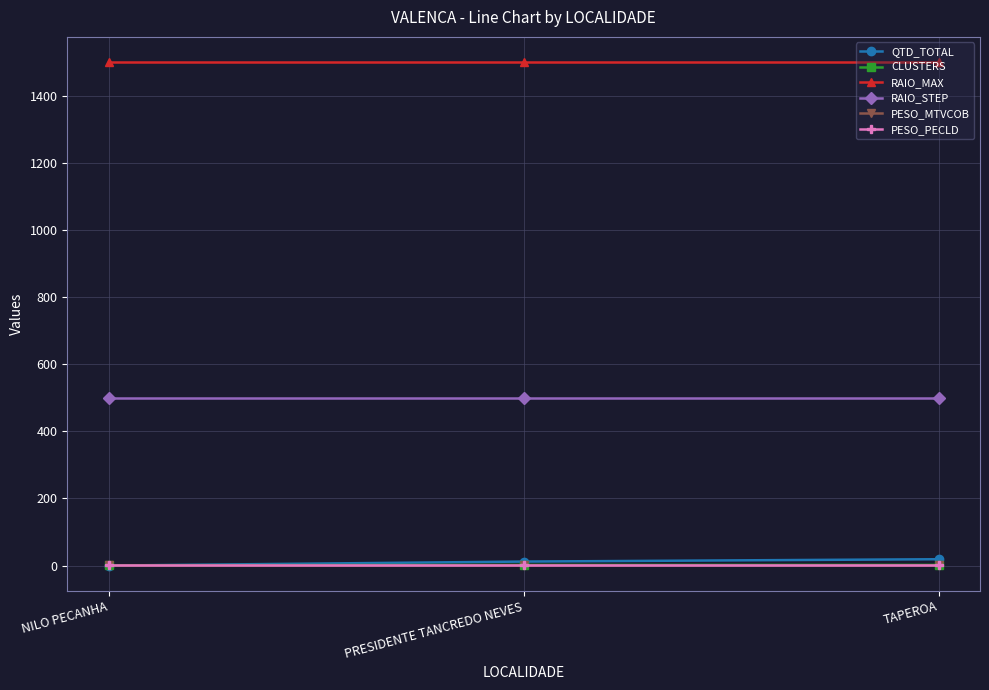

Is this an area chart (filled region under the line)?

No